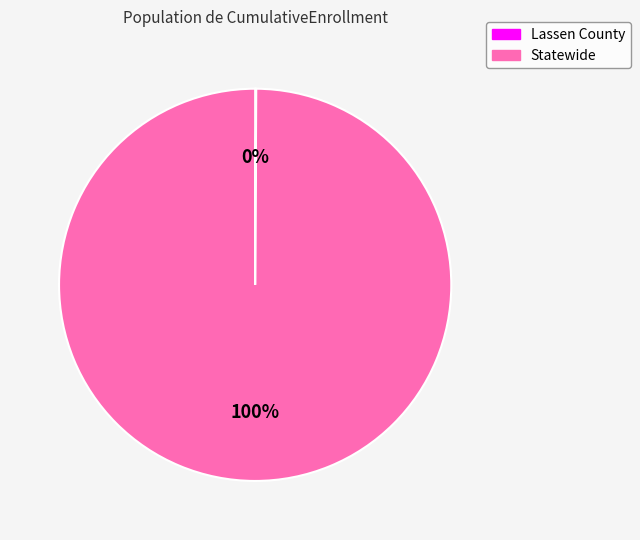

What is the majority slice?

Statewide